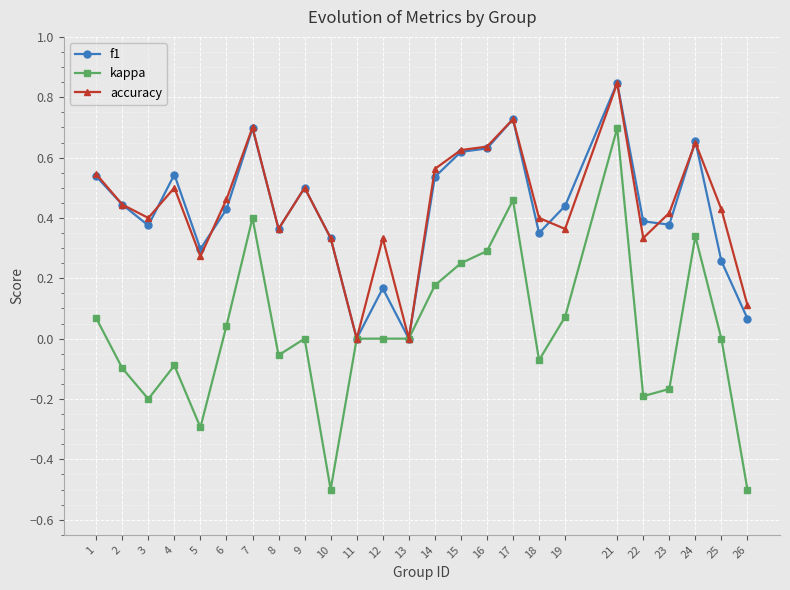

What is the smallest value displayed?

-0.5